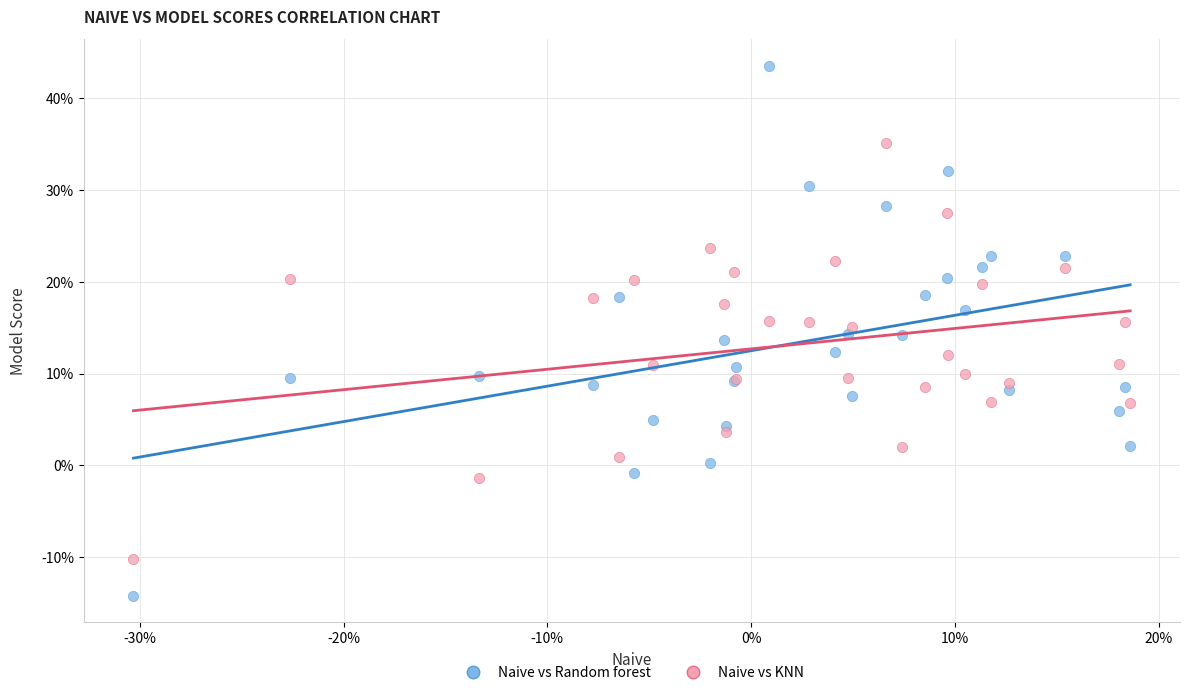

Which series contains the lowest Y value?

Naive vs Random forest